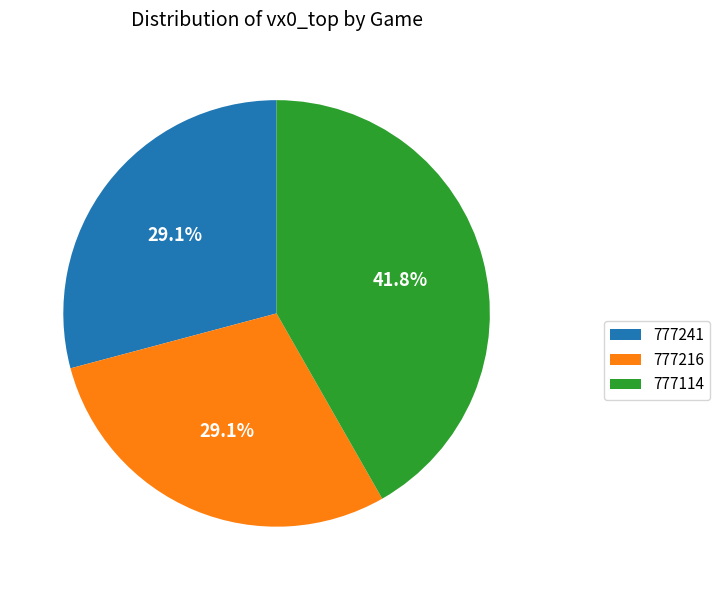

Does 777241 represent more than half of the total?

No